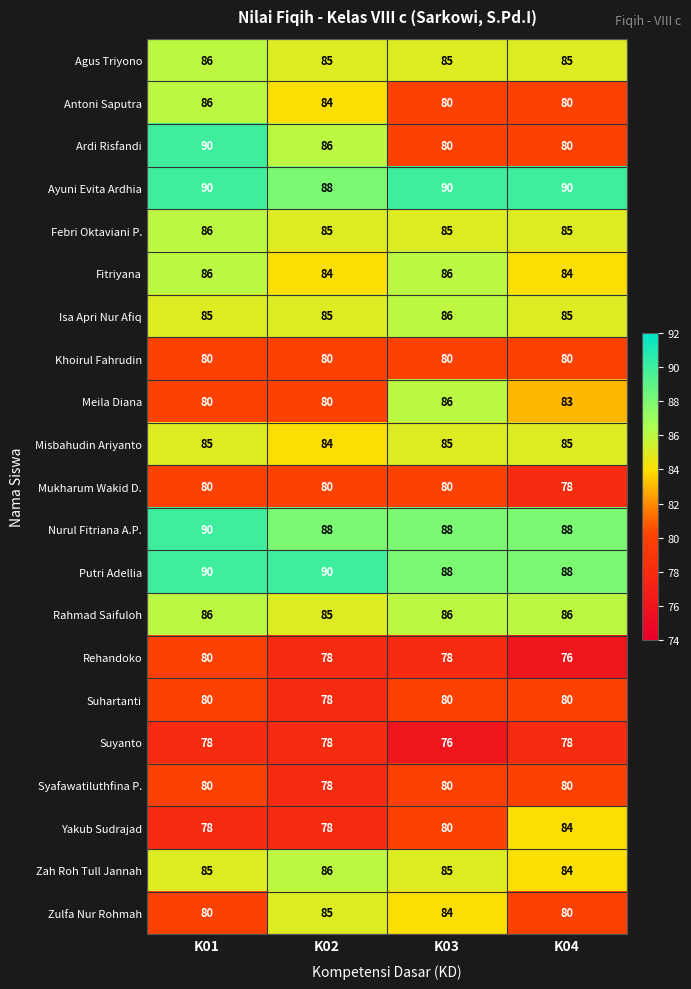

What is the greatest value displayed?

90